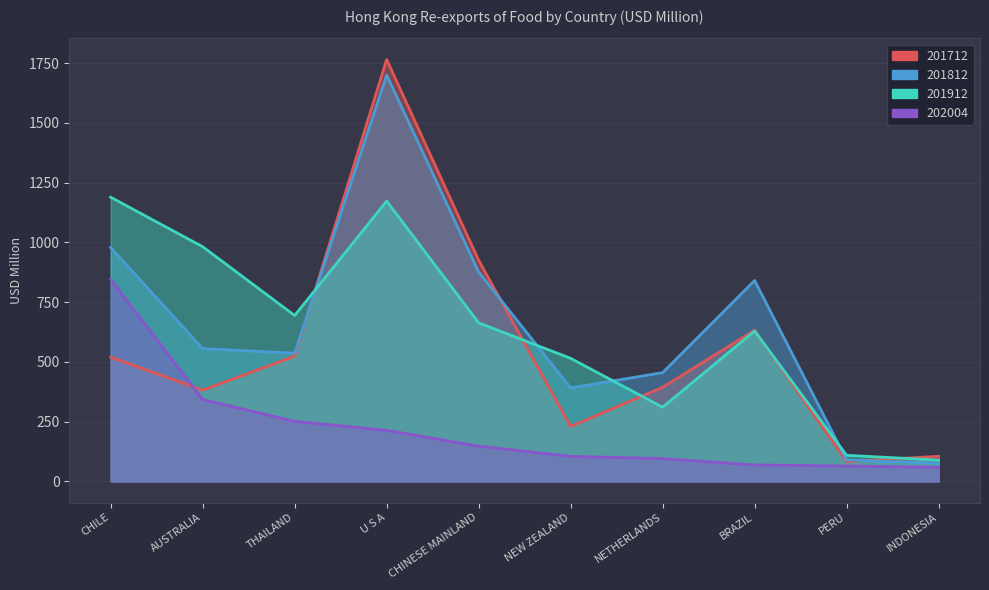

Which category has the highest value in the 201912 series?

CHILE